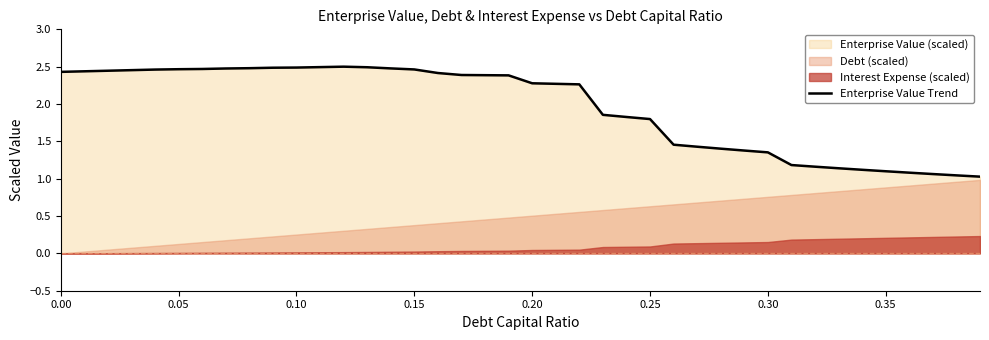

How many data points are less than 2?

17